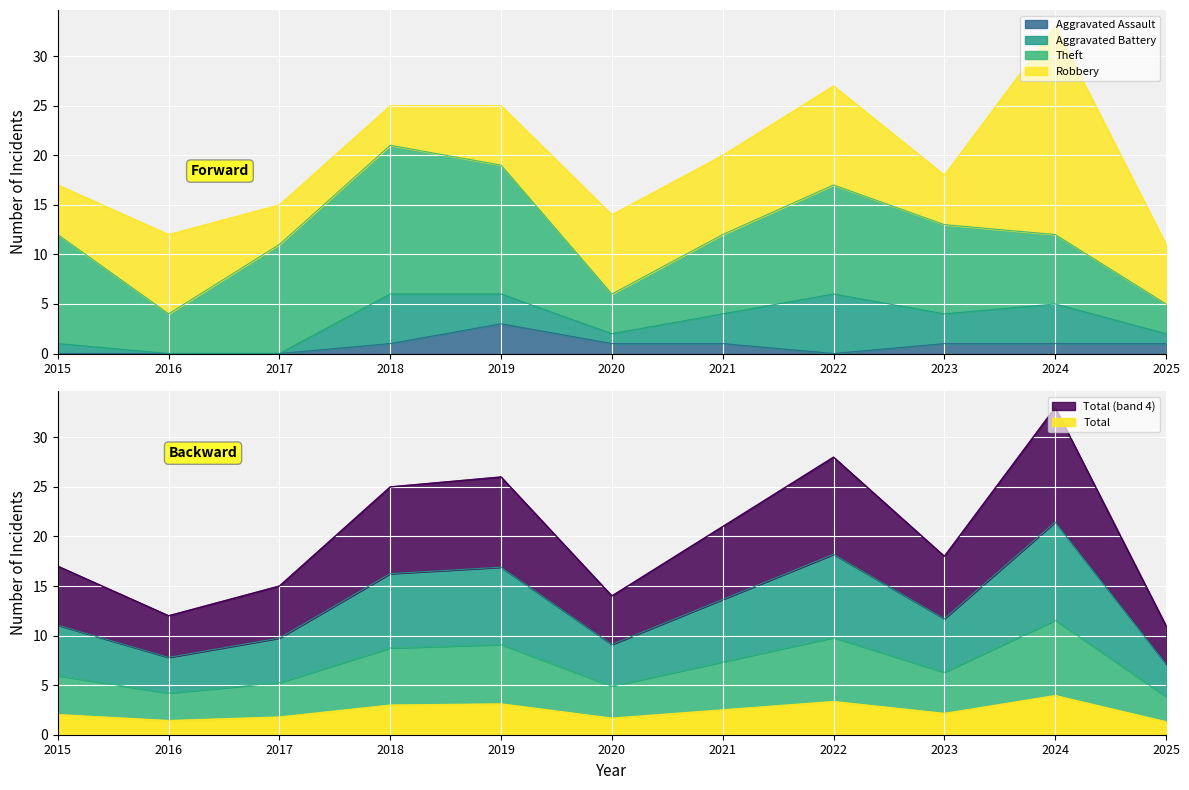

Where is the first local maximum for Robbery?

2016